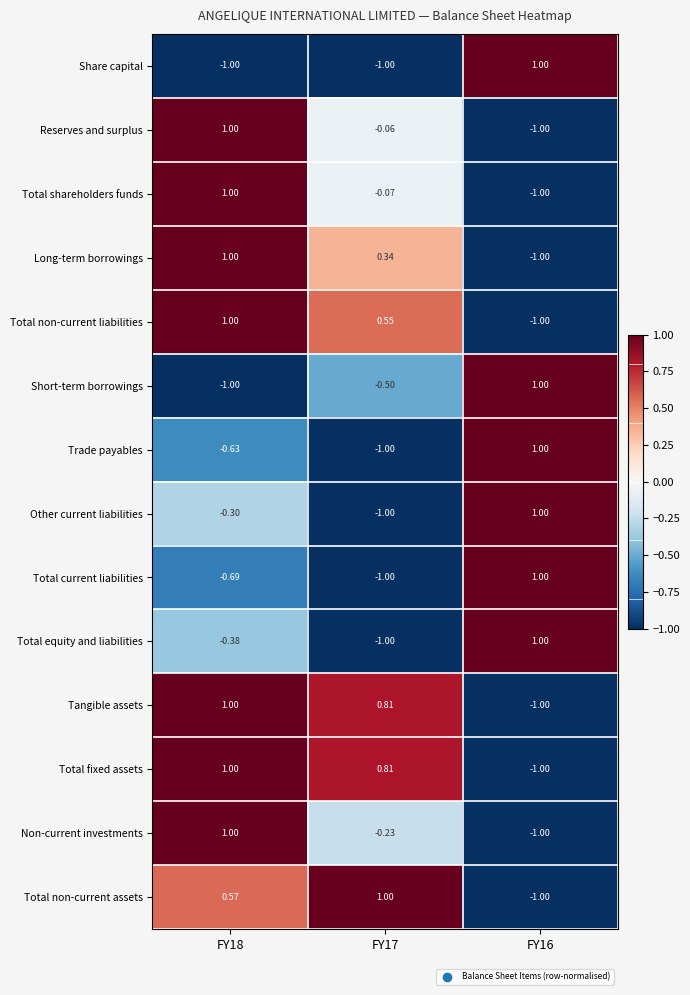

Is the value of Non-current investments at FY17 greater than the value of Total shareholders funds at FY16?

Yes